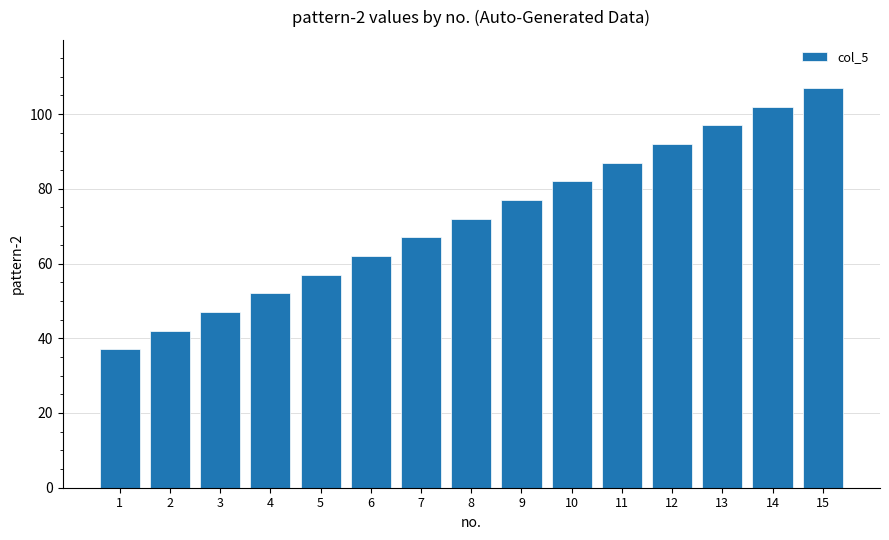

List the labels in order of value, smallest first.

1, 2, 3, 4, 5, 6, 7, 8, 9, 10, 11, 12, 13, 14, 15